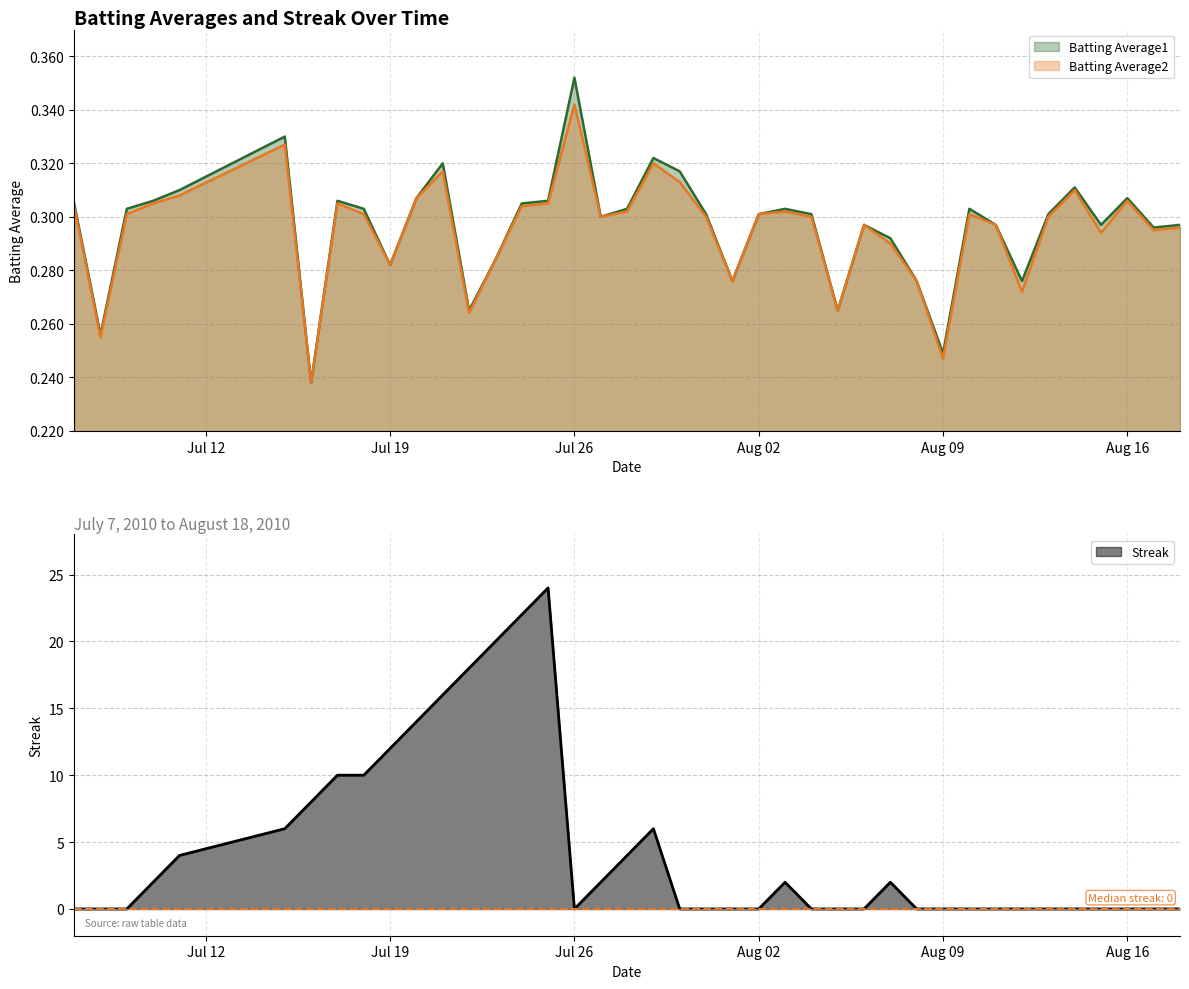

Reading left to right, extract all data points from this chart.

Batting Average1: 0.3	0.3	0.3	0.3	0.3	0.3	0.2	0.3	0.3	0.3	0.3	0.3	0.3	0.3	0.3	0.3	0.4	0.3	0.3	0.3	0.3	0.3	0.3	0.3	0.3	0.3	0.3	0.3	0.3	0.3	0.2	0.3	0.3	0.3	0.3	0.3	0.3	0.3	0.3	0.3
Batting Average2: 0.3	0.3	0.3	0.3	0.3	0.3	0.2	0.3	0.3	0.3	0.3	0.3	0.3	0.3	0.3	0.3	0.3	0.3	0.3	0.3	0.3	0.3	0.3	0.3	0.3	0.3	0.3	0.3	0.3	0.3	0.2	0.3	0.3	0.3	0.3	0.3	0.3	0.3	0.3	0.3
Streak: 0.0	0.0	0.0	2.0	4.0	6.0	8.0	10.0	10.0	12.0	14.0	16.0	18.0	20.0	22.0	24.0	0.0	2.0	4.0	6.0	0.0	0.0	0.0	0.0	2.0	0.0	0.0	0.0	2.0	0.0	0.0	0.0	0.0	0.0	0.0	0.0	0.0	0.0	0.0	0.0